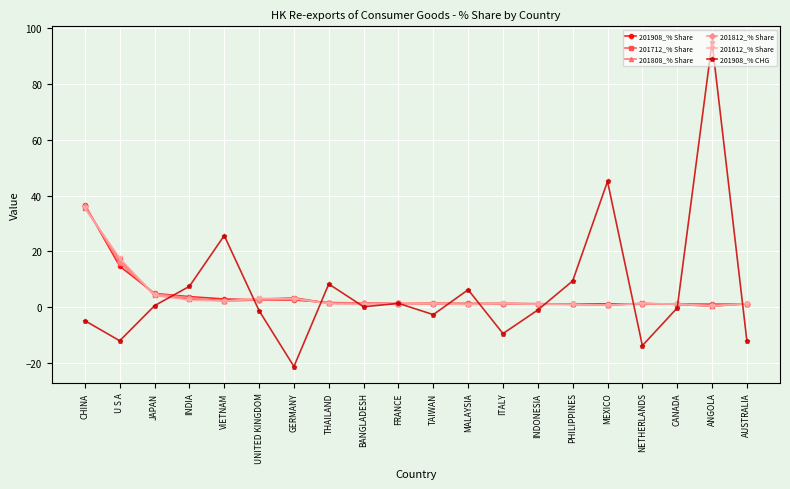

True or false: 201612_% Share has more than 2 interior local peaks.

True